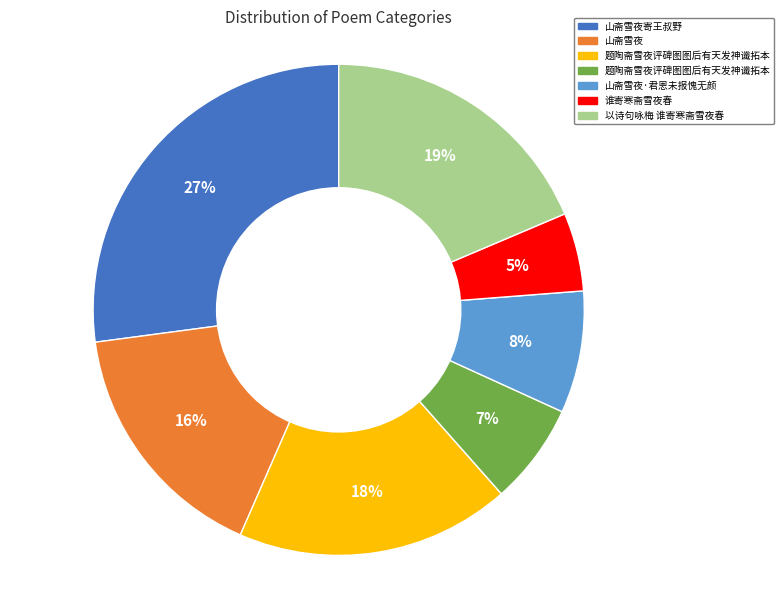

To the nearest percent, what is the average slice percentage?

14%